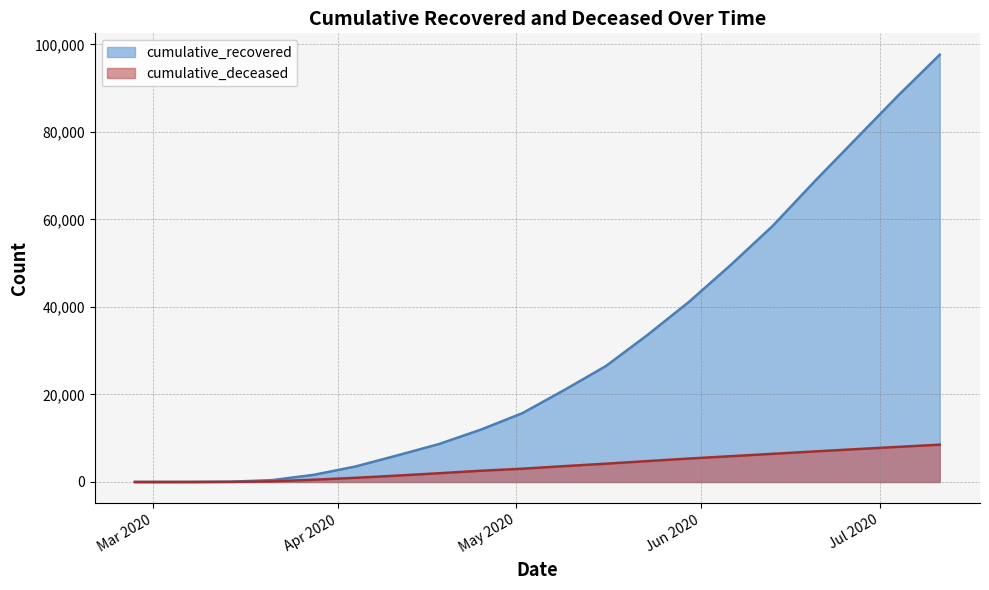

How many data points does each series have?

20